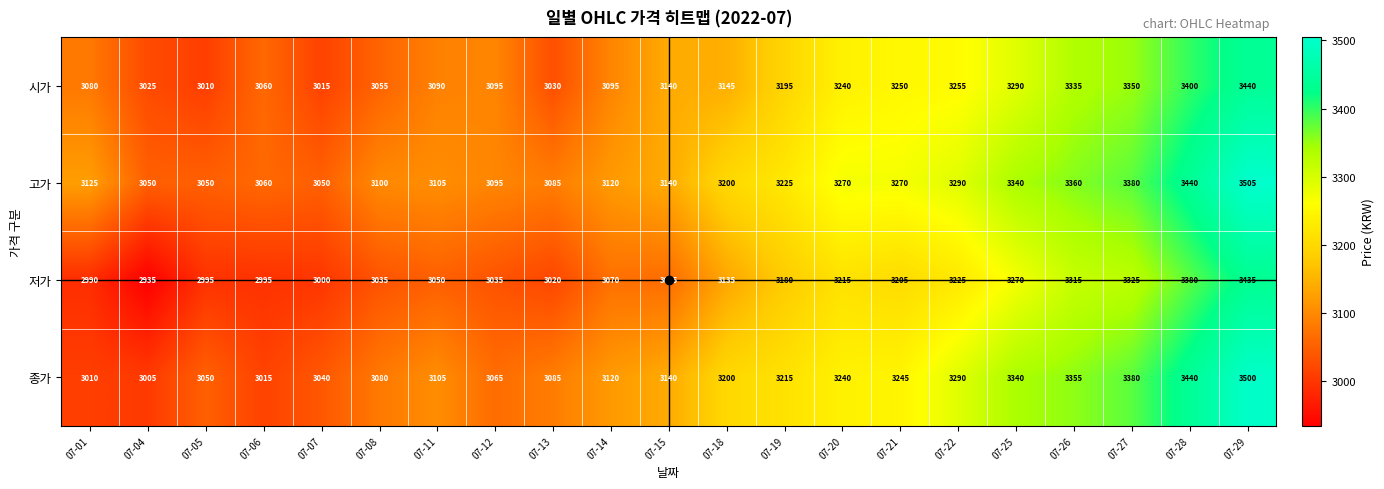

What is the approximate value of 저가 at 07-20, to the nearest 100?

3200